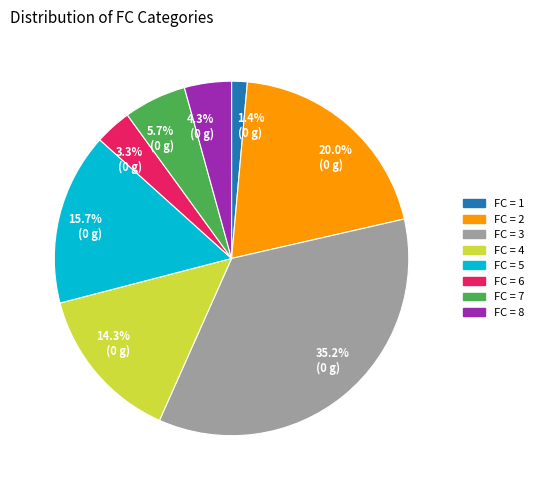

Does any single category account for the majority?

No